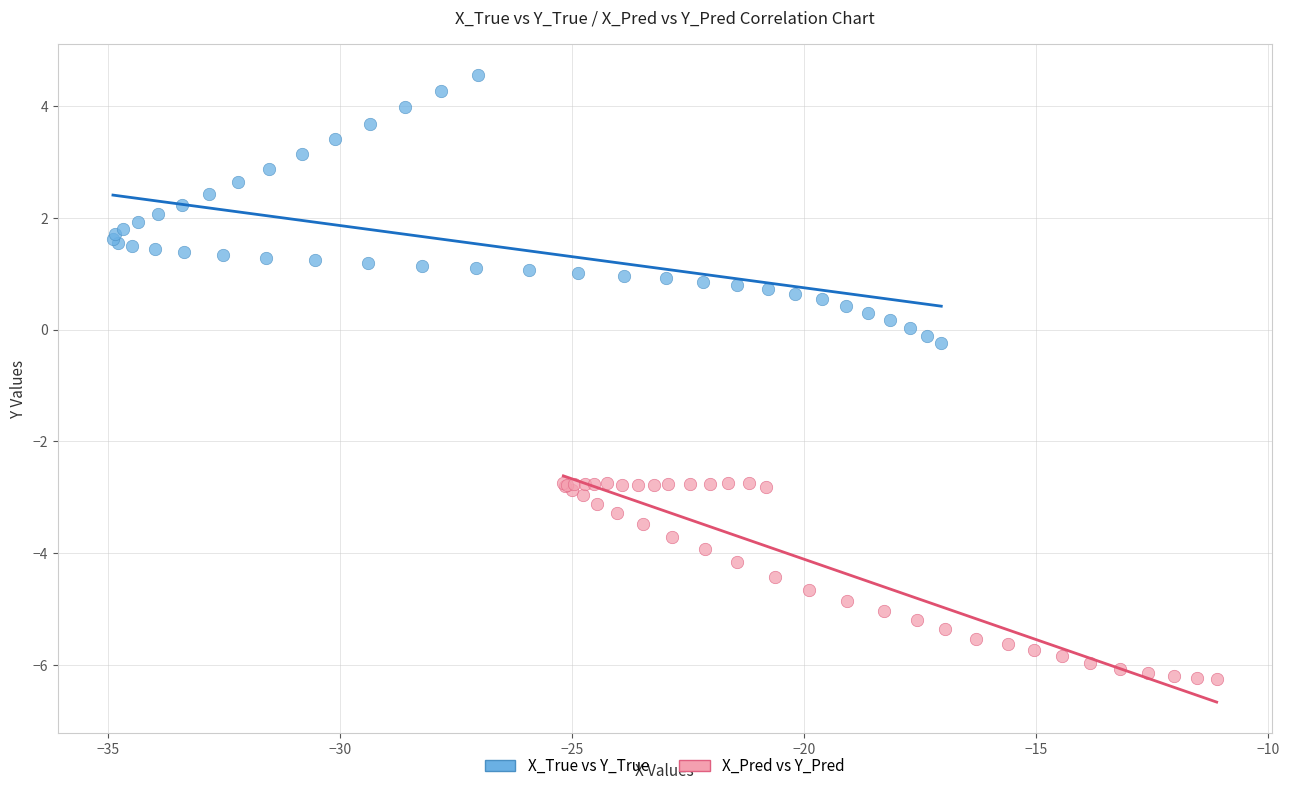

Which series contains the lowest Y value?

X_Pred vs Y_Pred